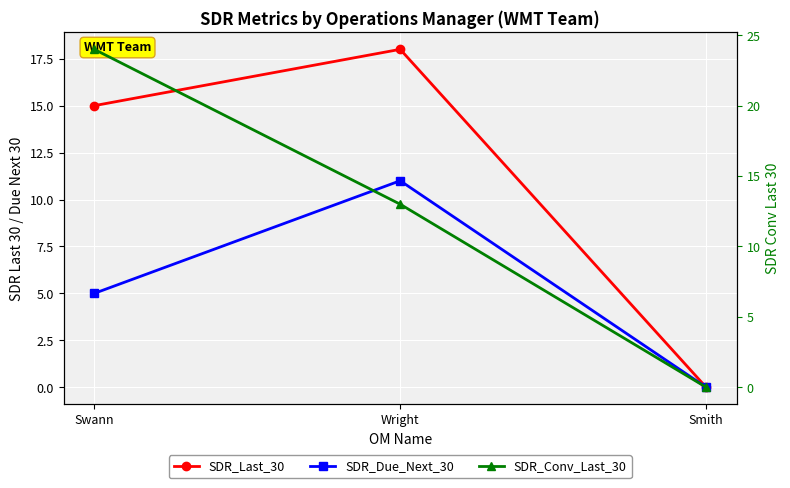

The value of SDR_Due_Next_30 at Wright is 17. True or false?

False